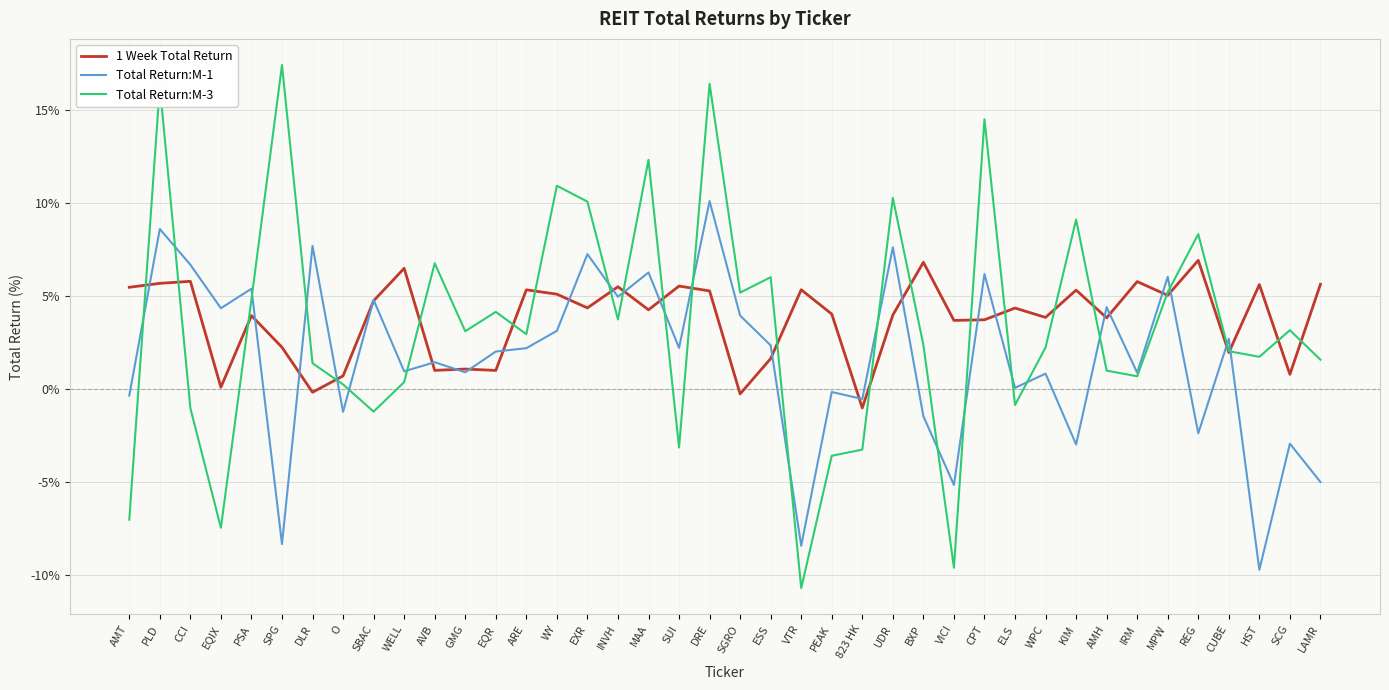

What position from the left is SPG?

6